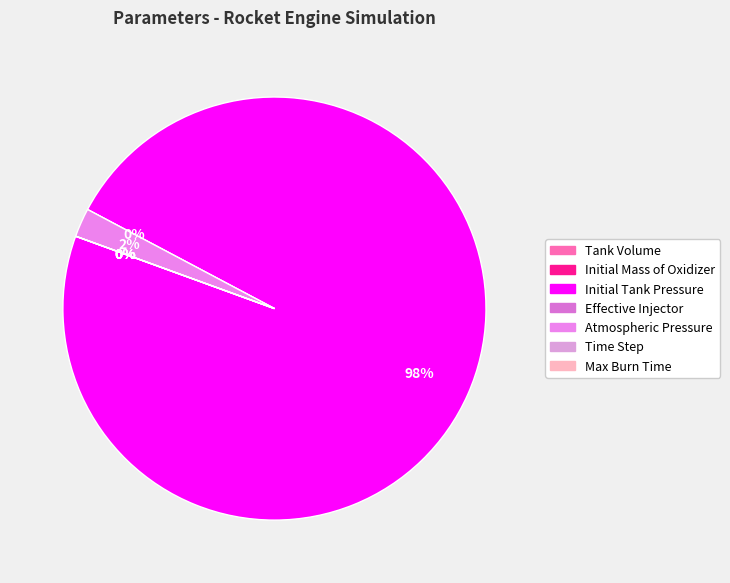

Count the number of slices in the pie.

7